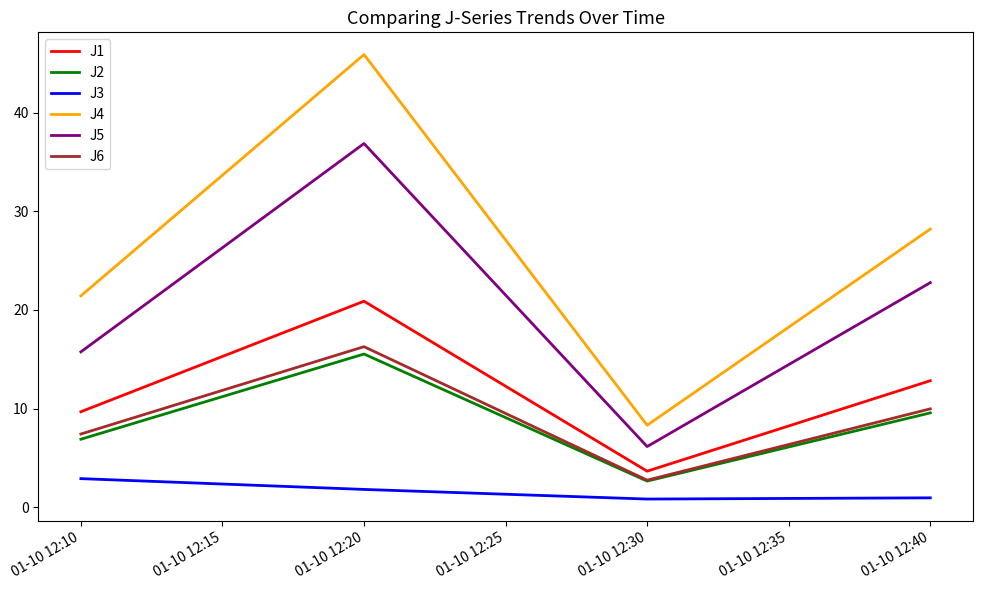

Is this an area chart (filled region under the line)?

No